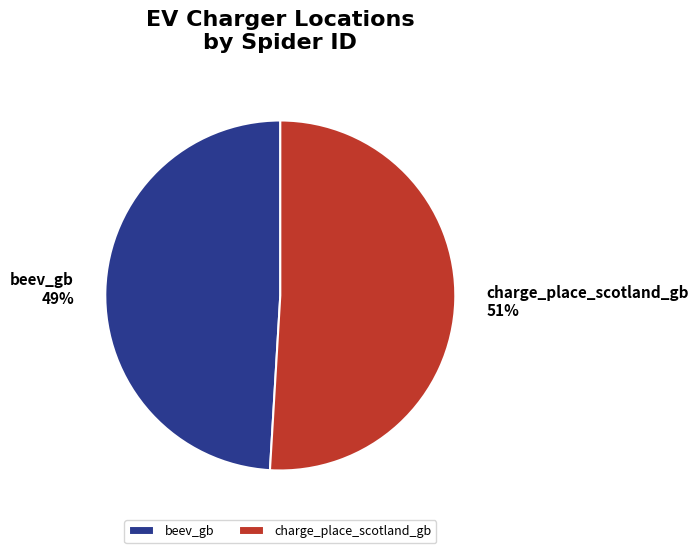

Is there a majority slice in this chart?

Yes